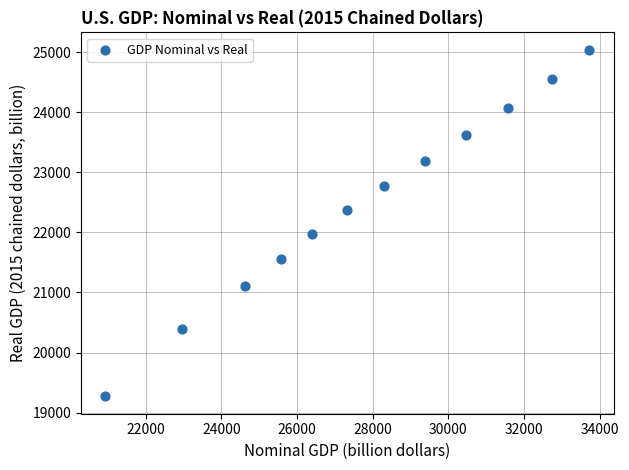

What is the range of X values (max minus min)?

12790.0